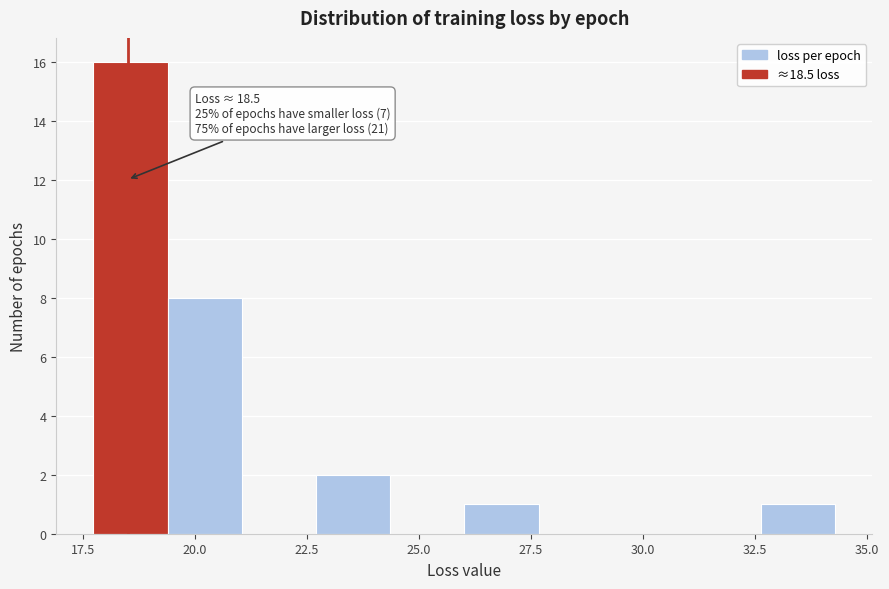

Read against the x-axis, roughly where is the centre of the tallest bar?

18.5